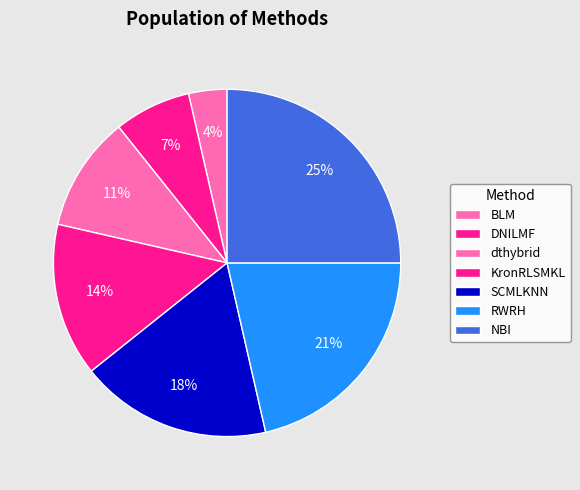

Which has a higher value, dthybrid or DNILMF?

dthybrid